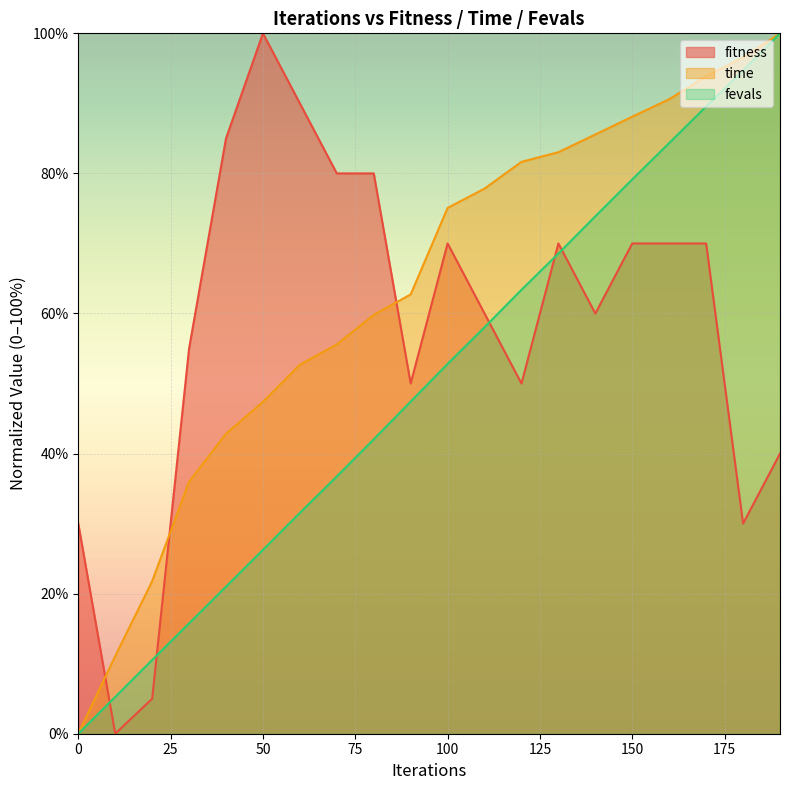

How many lines are shown in the chart?

3